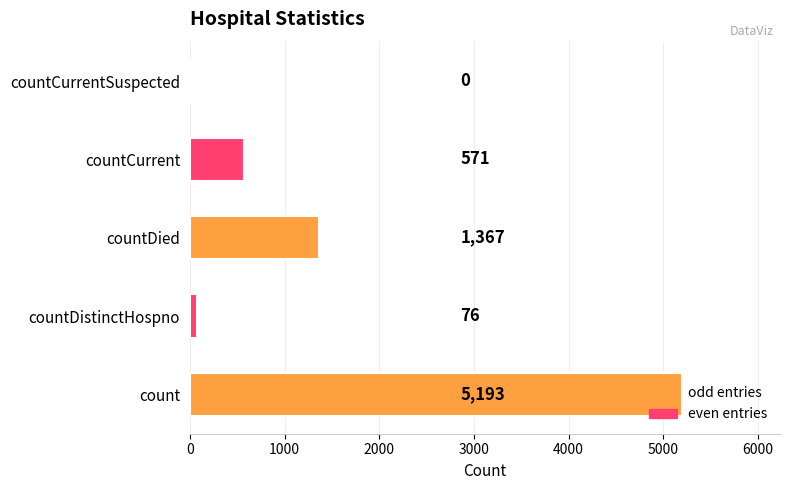

Where is the data nearest to the value 2596?

countDied